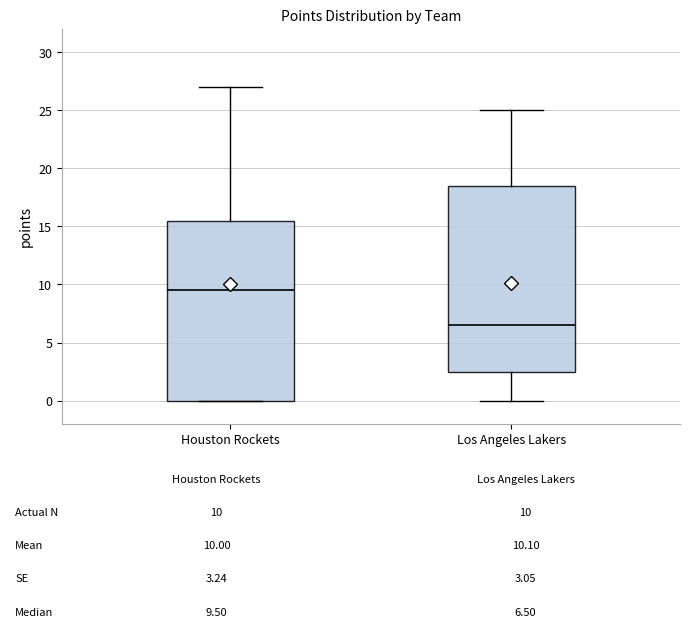

Comparing the boxes themselves (not the whiskers), which one is the tallest?

Los Angeles Lakers